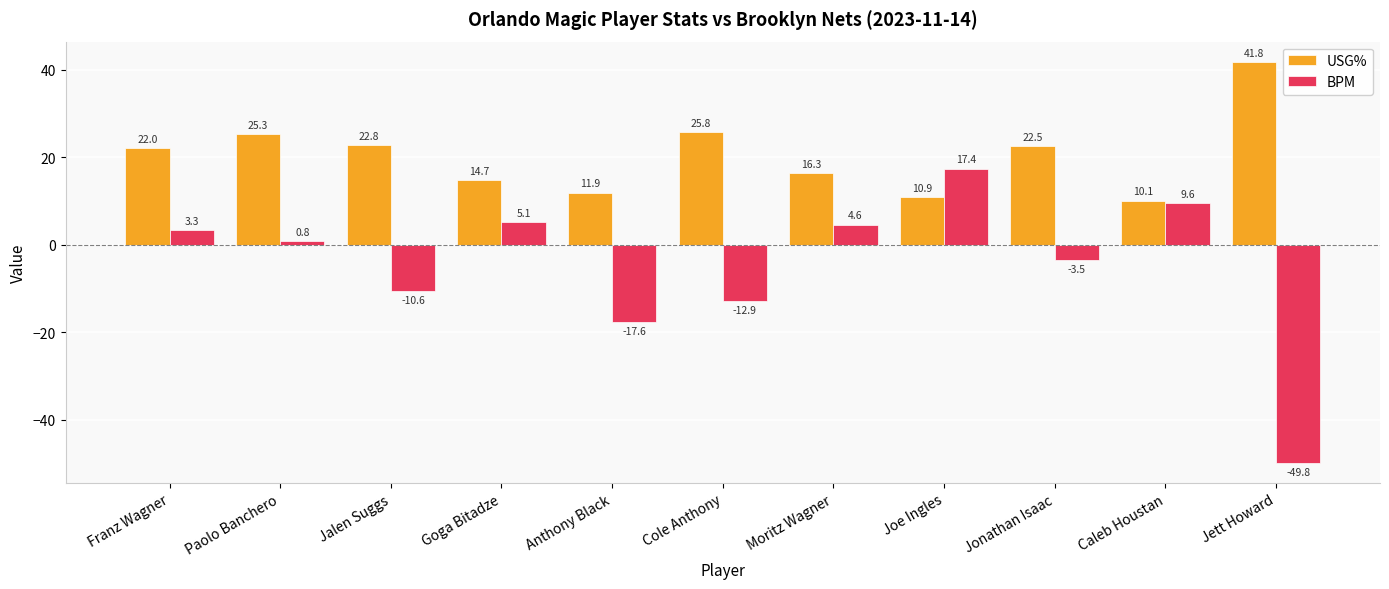

What is the minimum value for USG%?

10.1